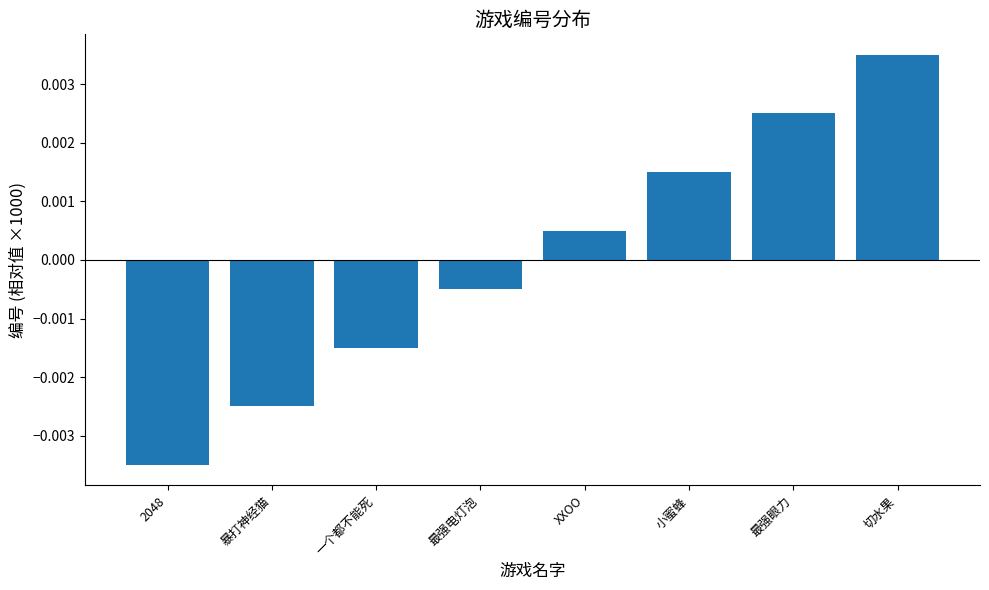

List the labels in order of value, smallest first.

2048, 暴打神经猫, 一个都不能死, 最强电灯泡, XXOO, 小蜜蜂, 最强眼力, 切水果